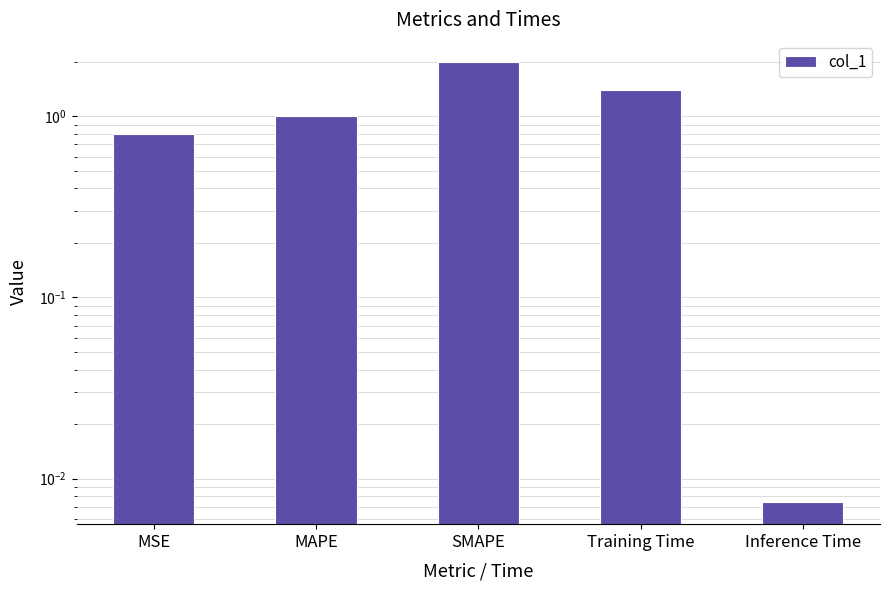

List the labels in order of value, smallest first.

Inference Time, MSE, MAPE, Training Time, SMAPE